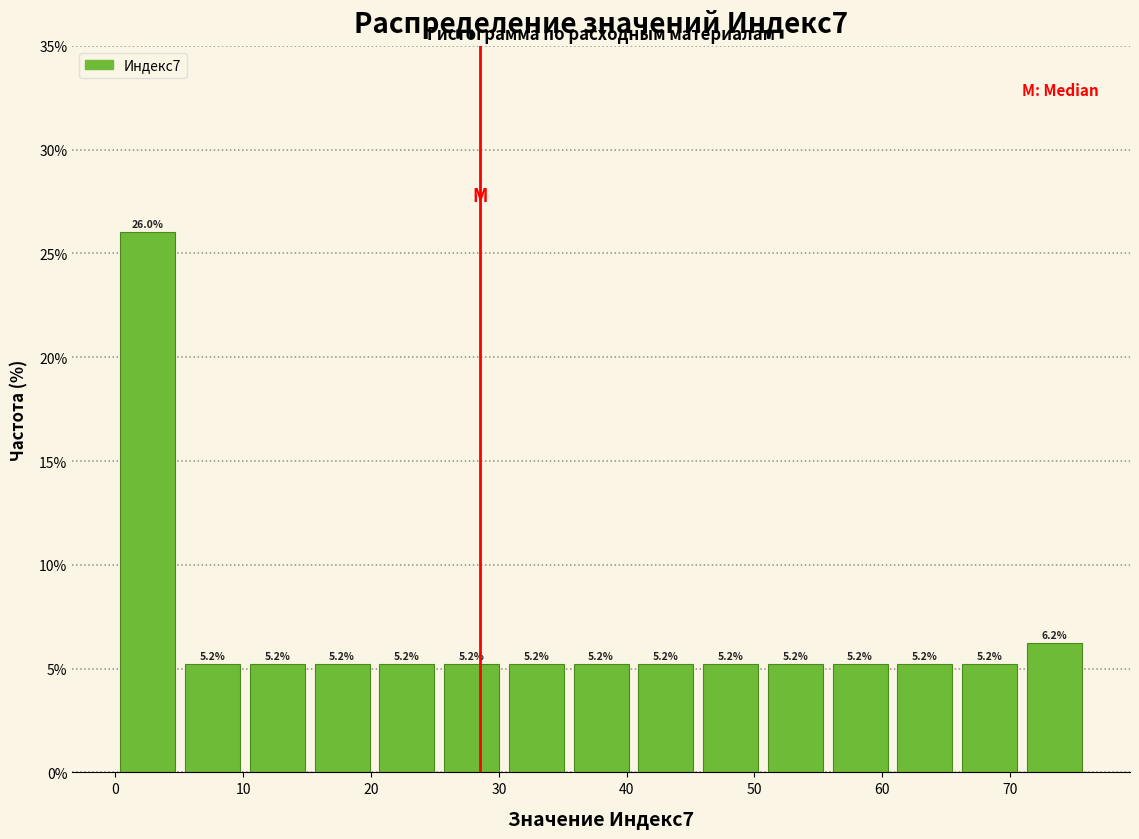

How tall is the bar that spans 71 to 76 on the x-axis? The bar edges are not printed on the chart, so give them approximately, as read against the axis.

6.2